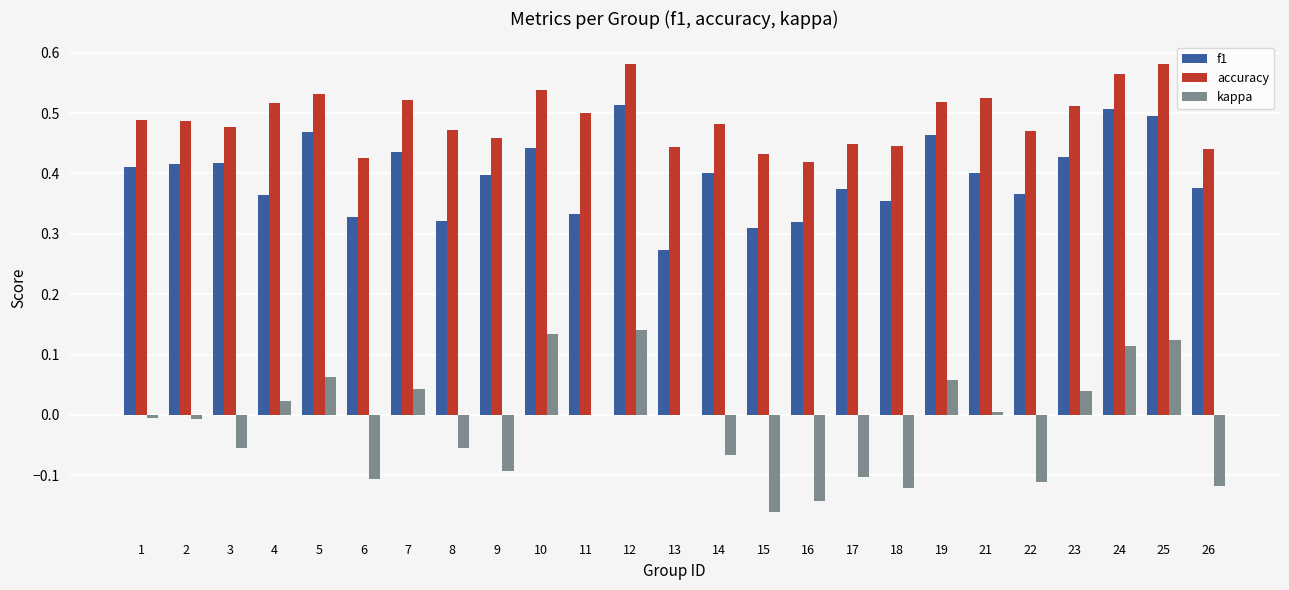

Which series has the largest total across all categories?

accuracy